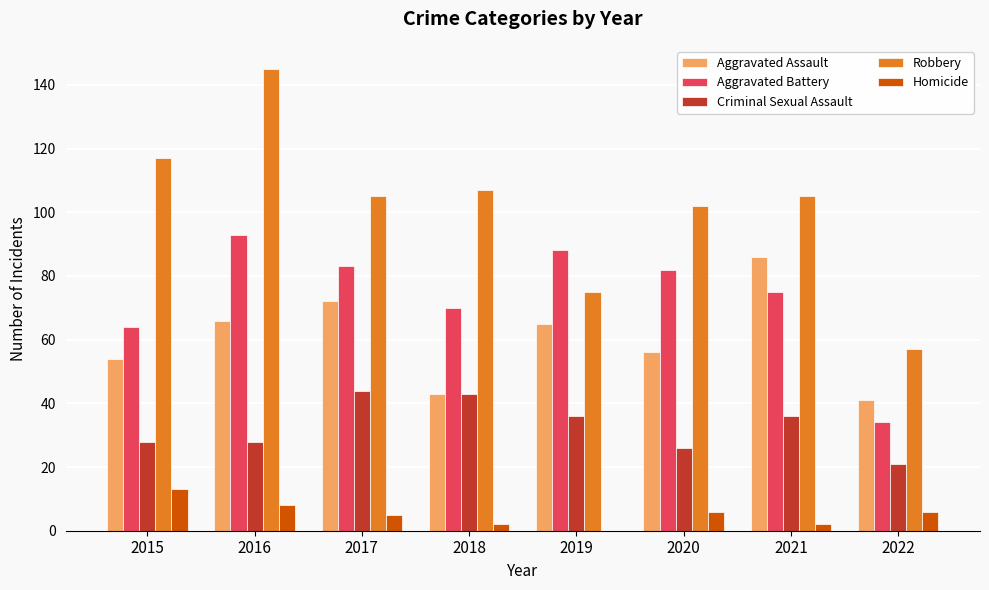

What is the sum of all Robbery values?

813